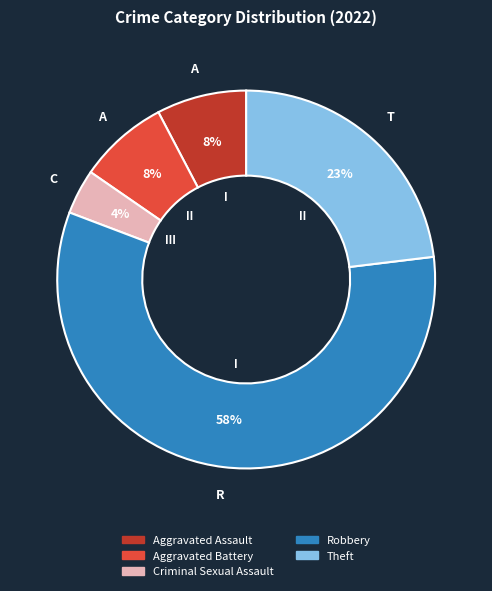

Do Aggravated Assault and Robbery together represent more than half of the pie?

Yes